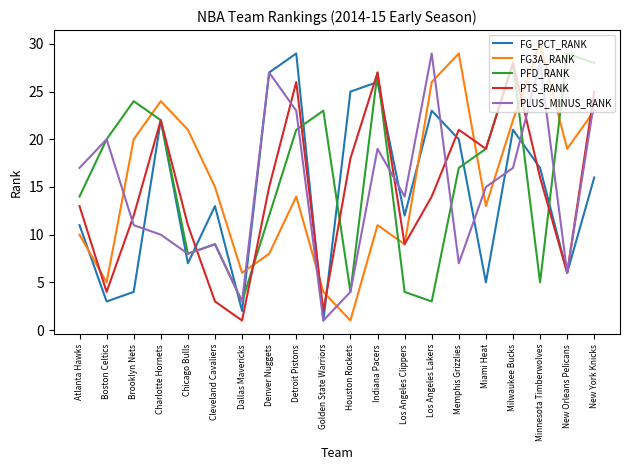

Is it true that PTS_RANK equals 6 at Boston Celtics?

False